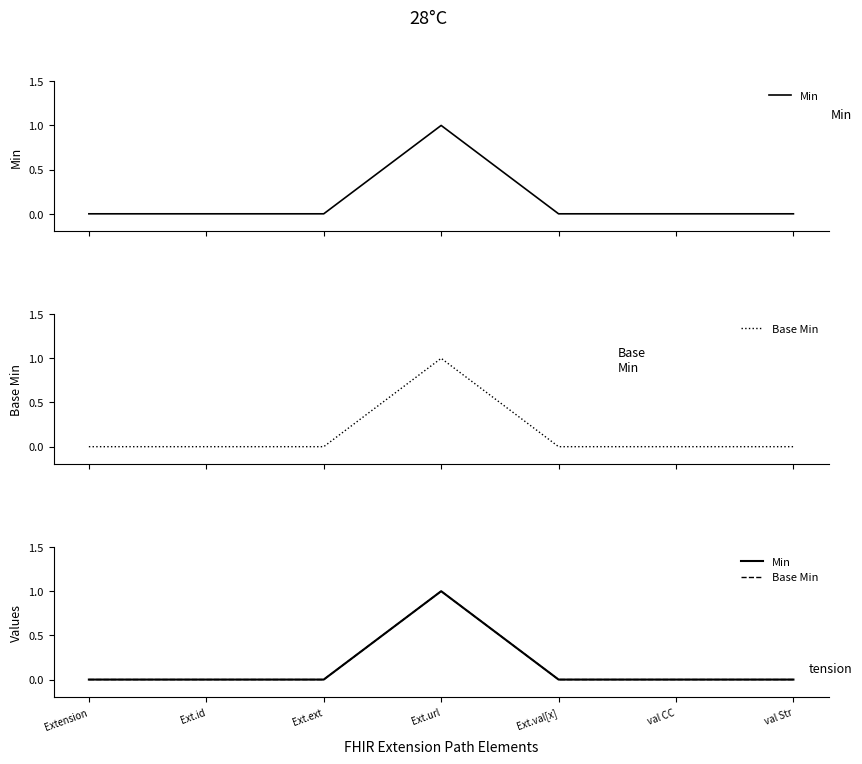

What is the difference between the maximum and minimum values in the Min series?

1